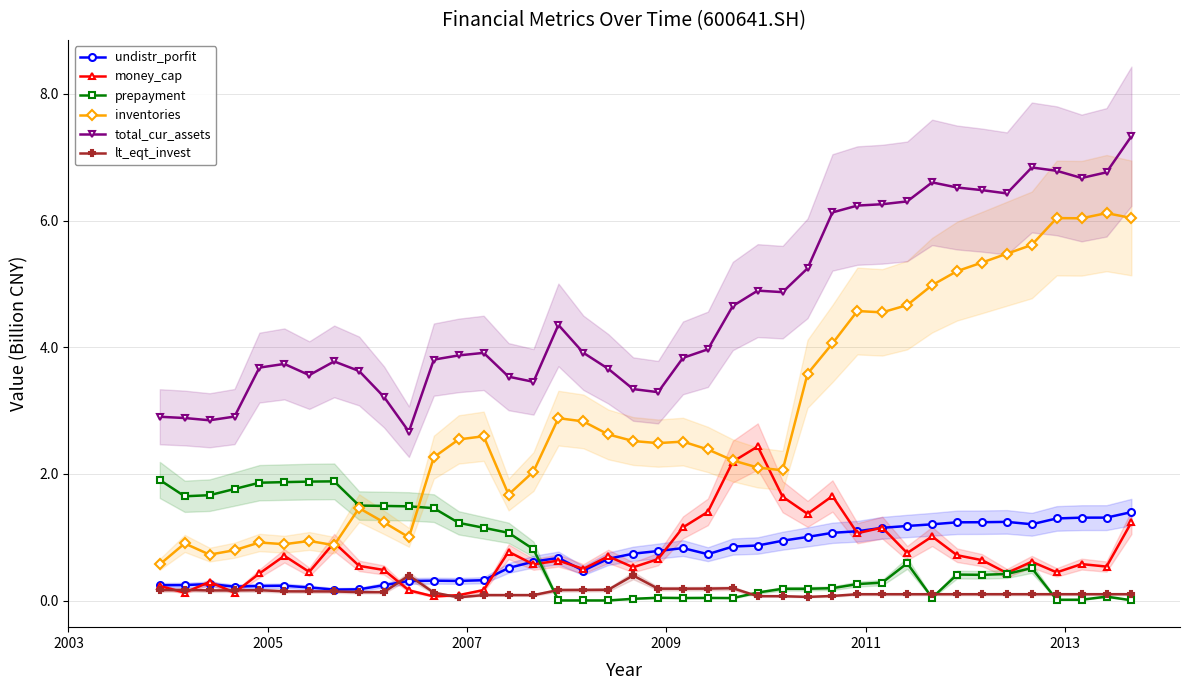

Rank the series by their maximum value, from highest to lowest.

total_cur_assets, inventories, money_cap, prepayment, undistr_porfit, lt_eqt_invest